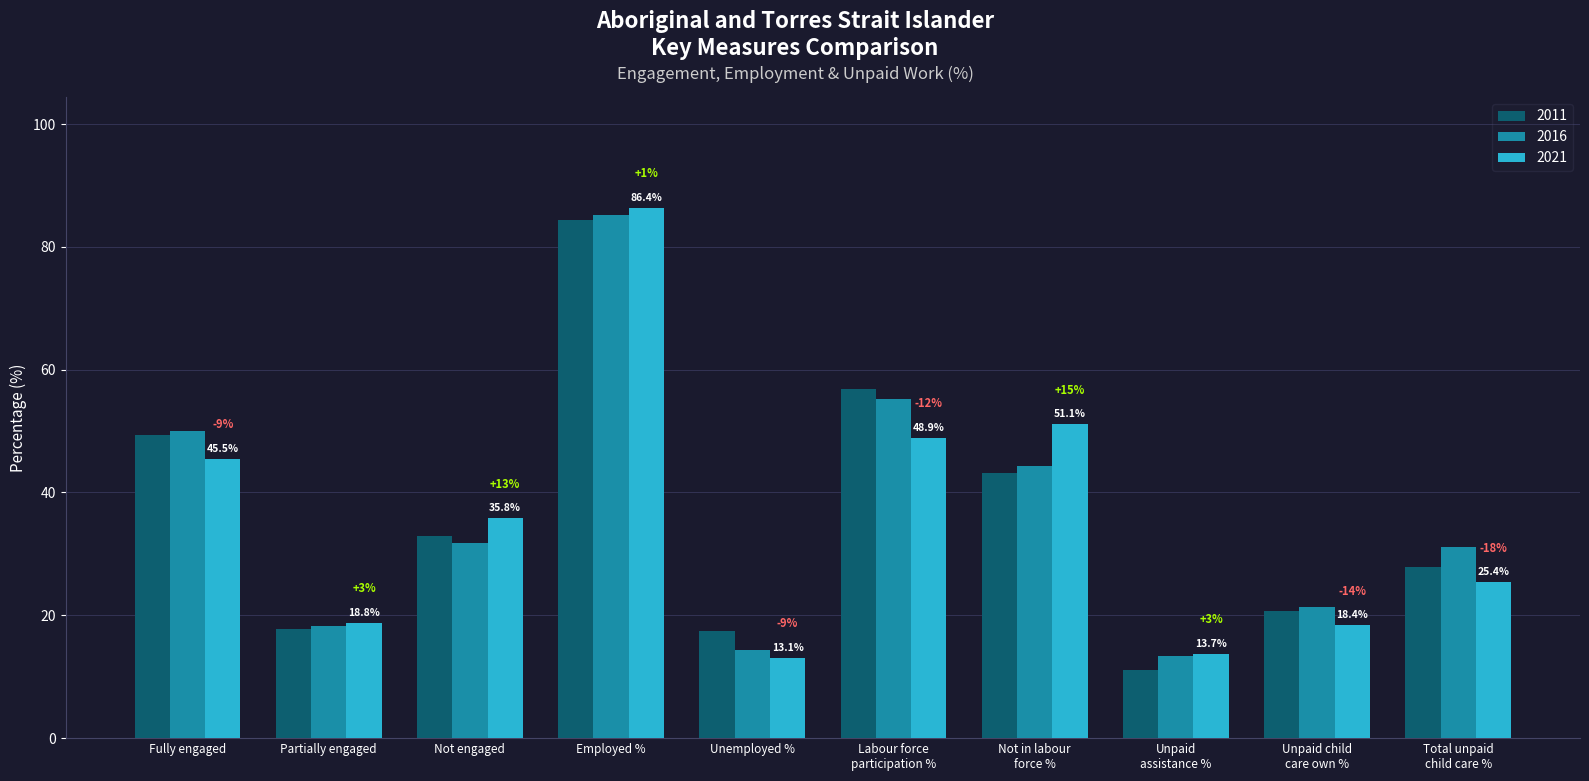

What is the label of the 9th bar from the left?

Unpaid child
care own %